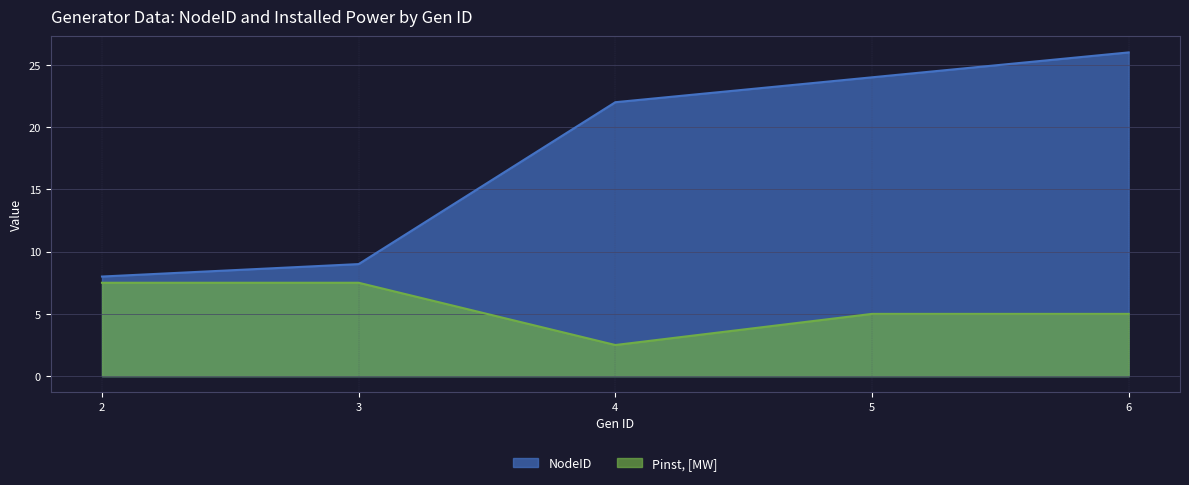

Between 2 and 6, which series saw the biggest shift?

NodeID